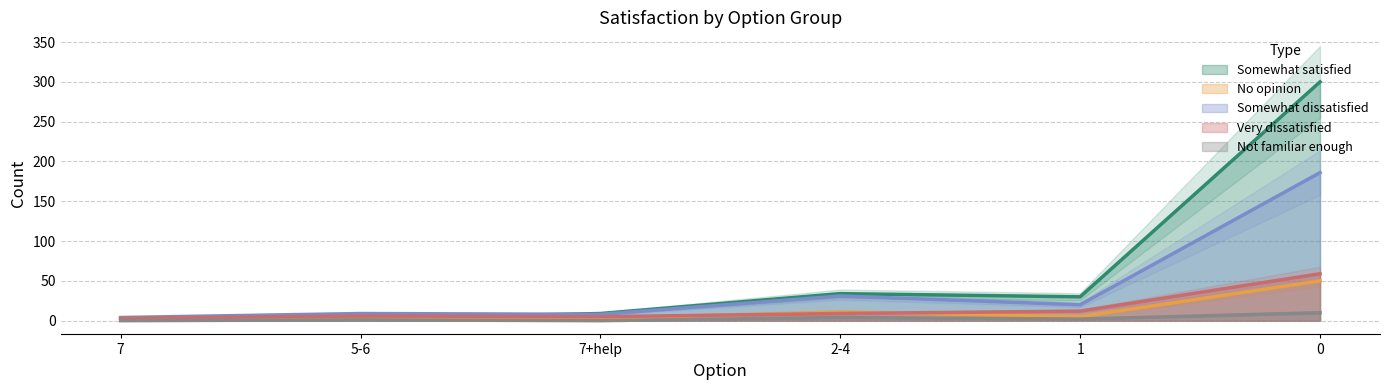

How many lines are shown in the chart?

5